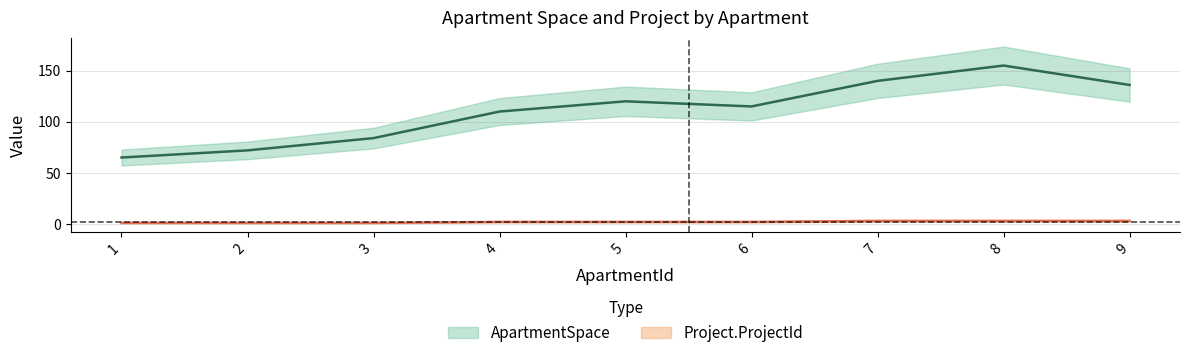

What is the sum of all ApartmentSpace values?

997